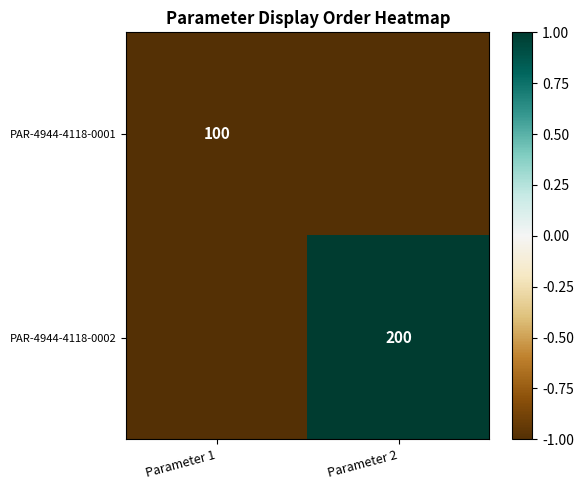

Is it true that PAR-4944-4118-0002 equals 200 at Parameter 2?

True